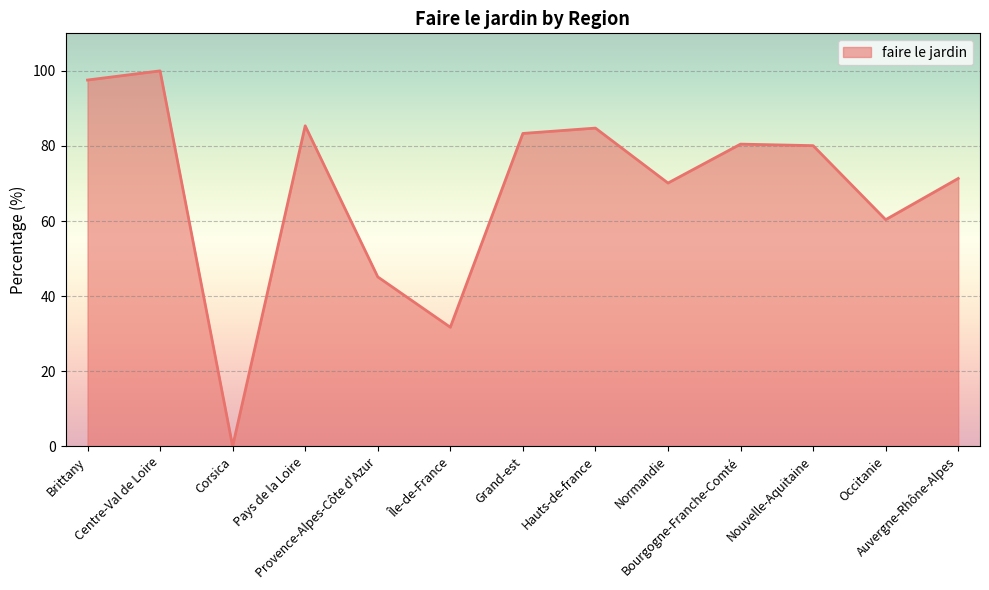

What is the change in value from Hauts-de-france to Bourgogne-Franche-Comté?

-4.3